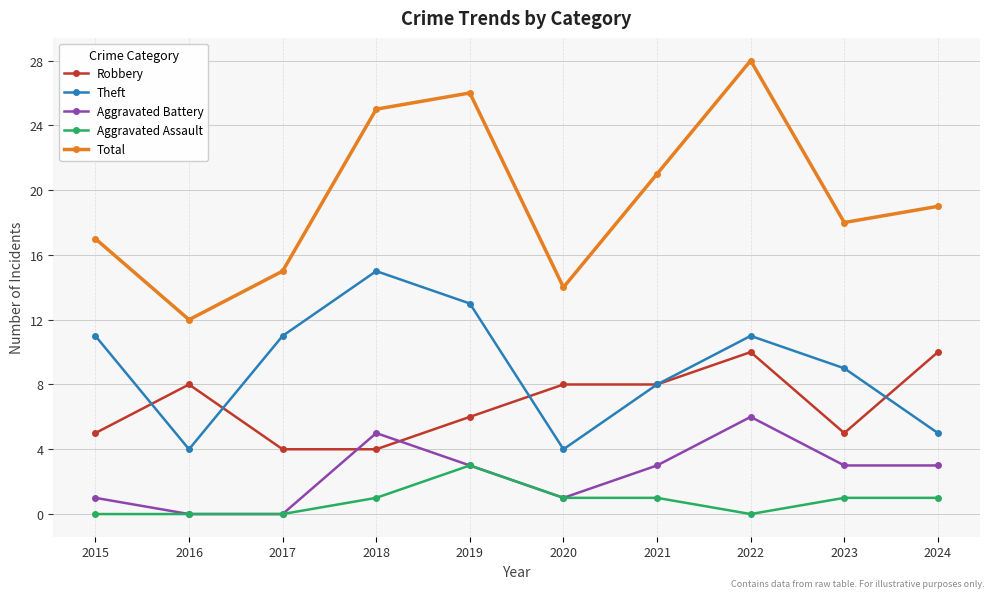

What is the spread (max minus min) of values at 2015?

17